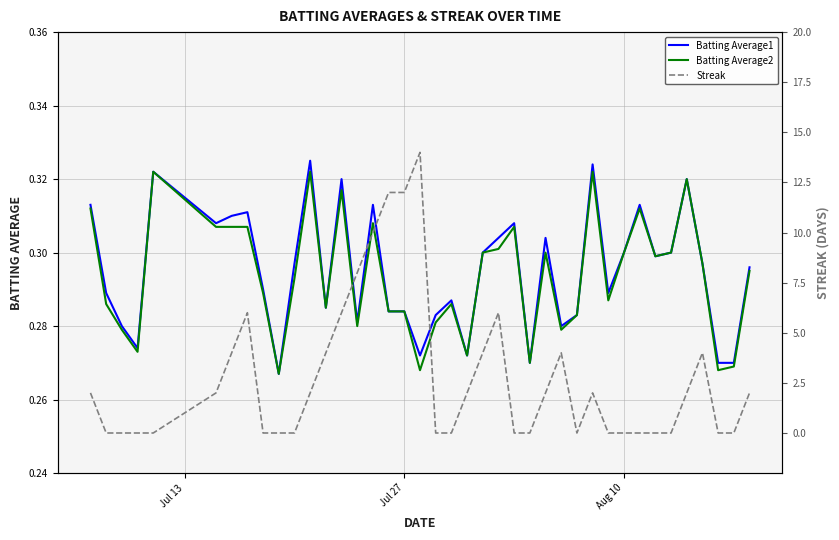

Is this an area chart (filled region under the line)?

No